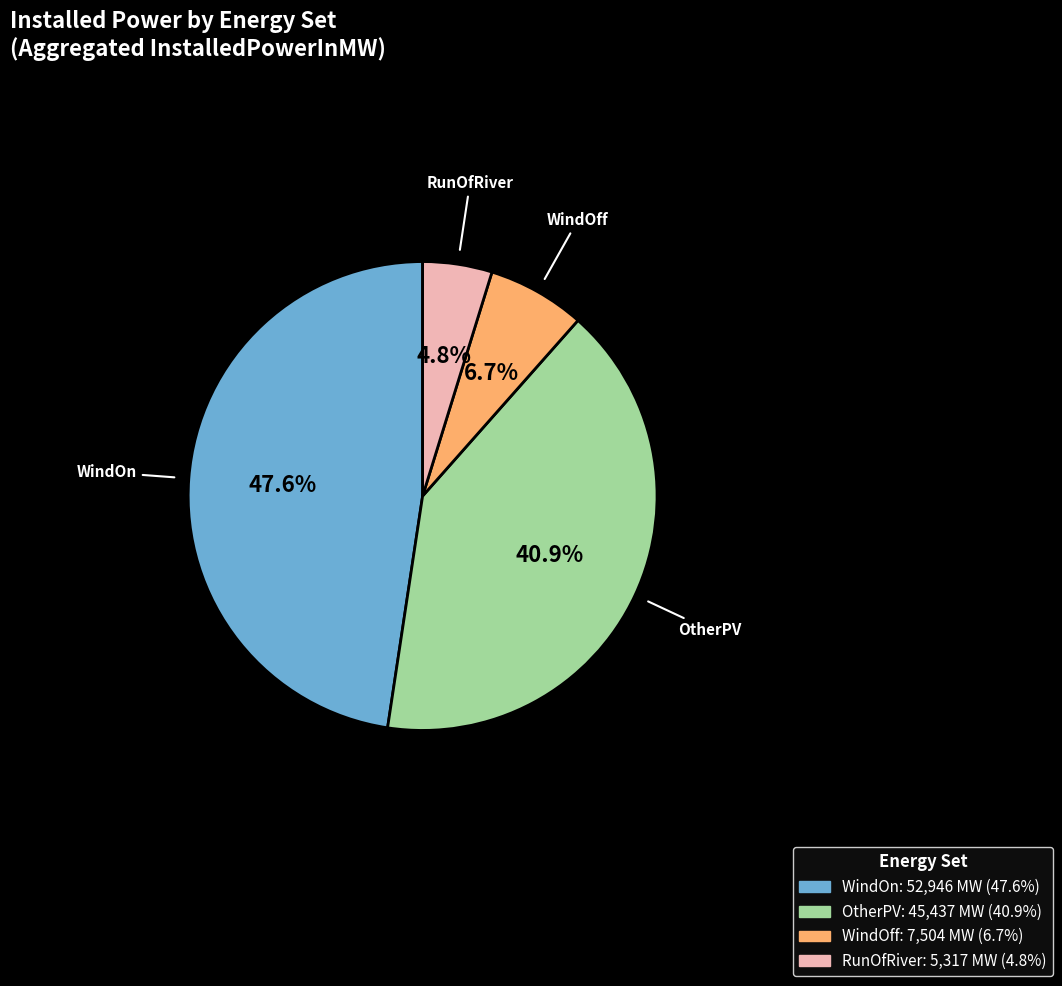

Is there a majority slice in this chart?

No